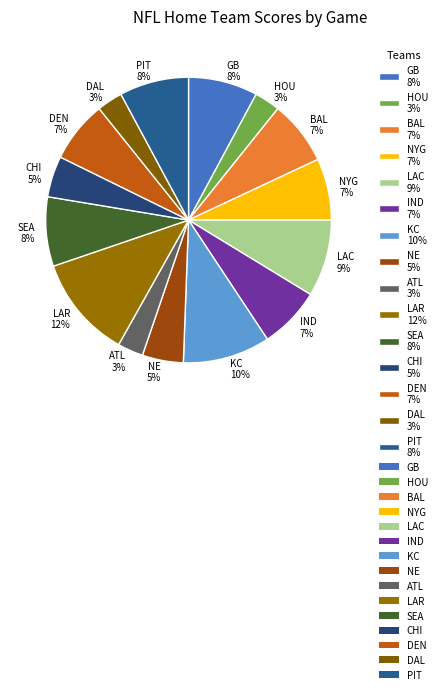

Between NYG 7% and DAL 3%, which is larger?

NYG 7%